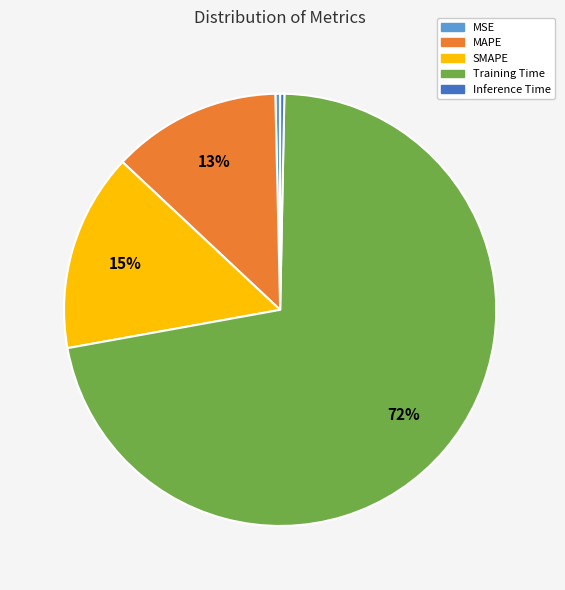

What percentage is the MAPE slice, to the nearest percent?

13%